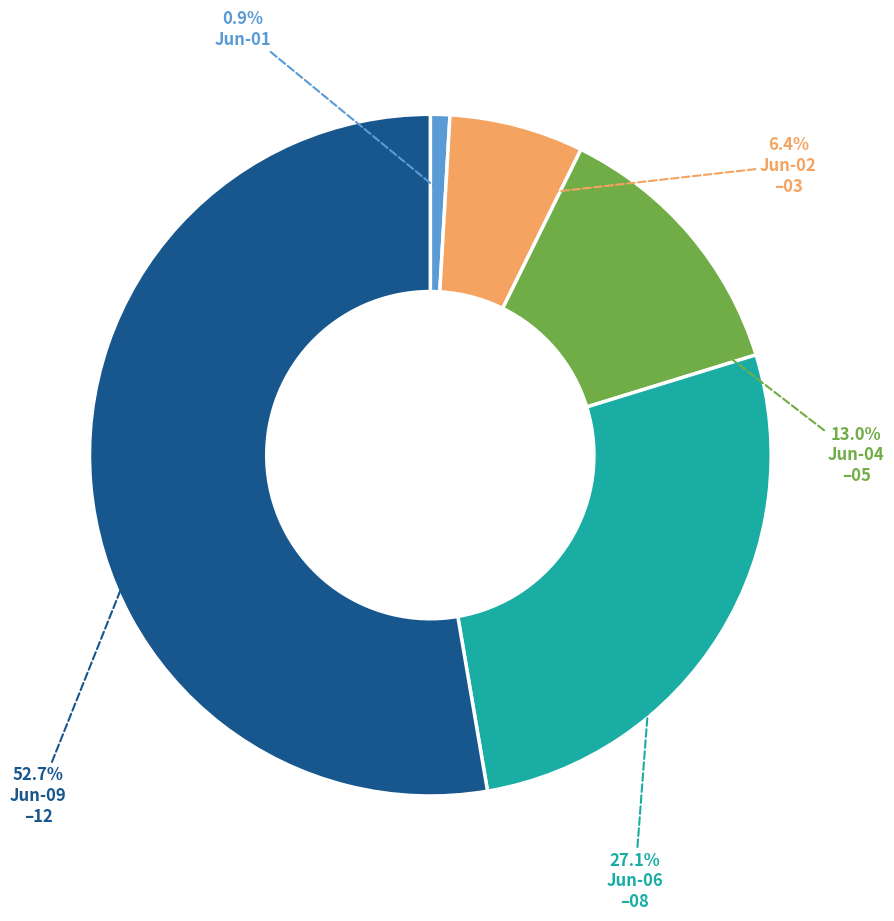

Is there any slice that represents more than half of the pie?

Yes